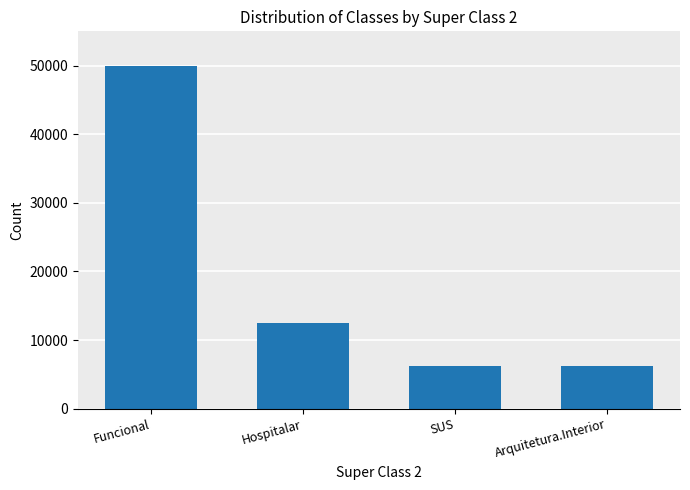

What position from the right is SUS?

2